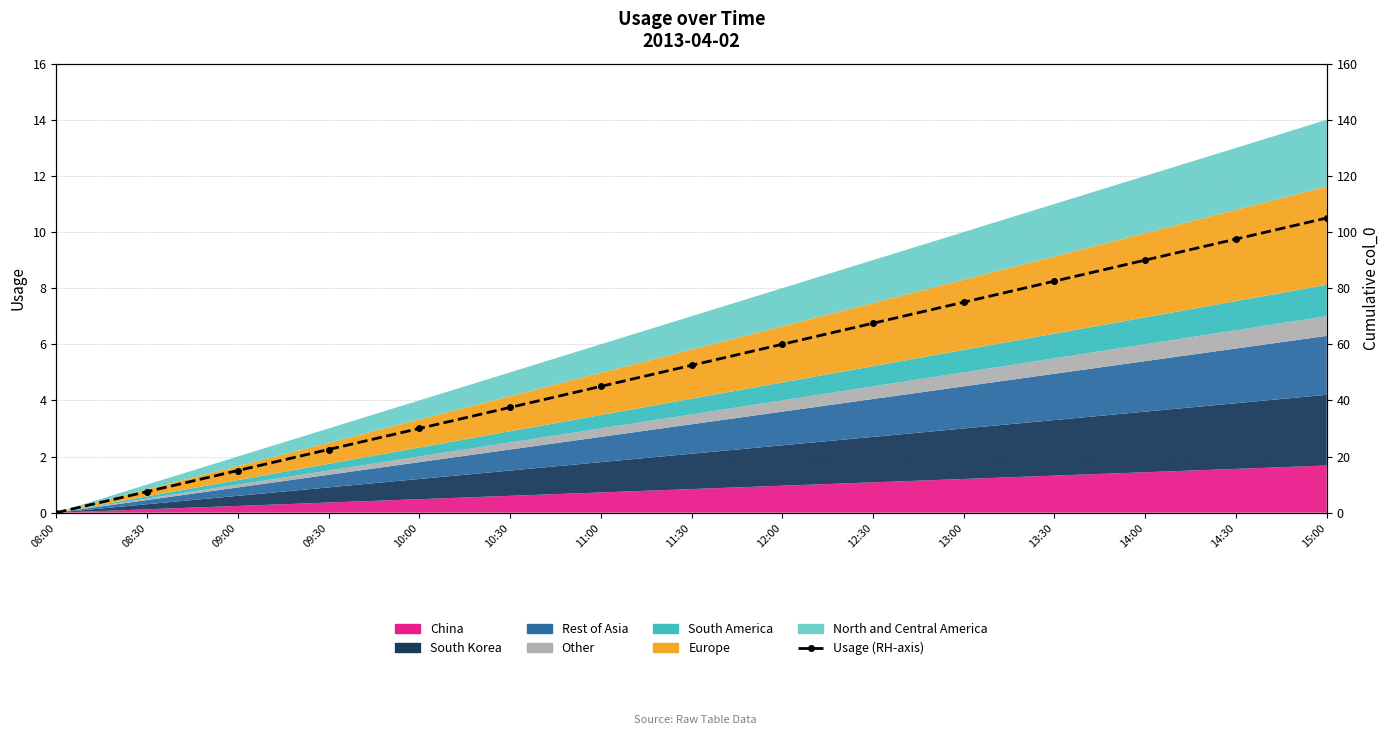

Rank the categories by value from lowest to highest.

08:00, 08:30, 09:00, 09:30, 10:00, 10:30, 11:00, 11:30, 12:00, 12:30, 13:00, 13:30, 14:00, 14:30, 15:00